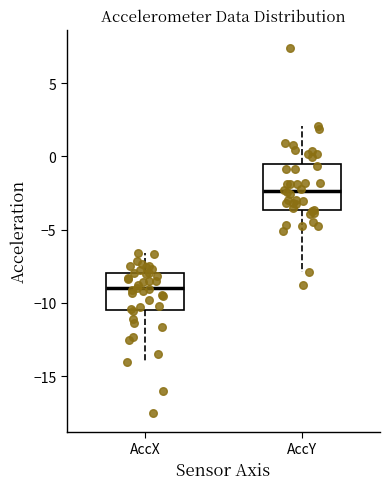

Comparing the boxes themselves (not the whiskers), which one is the tallest?

AccY